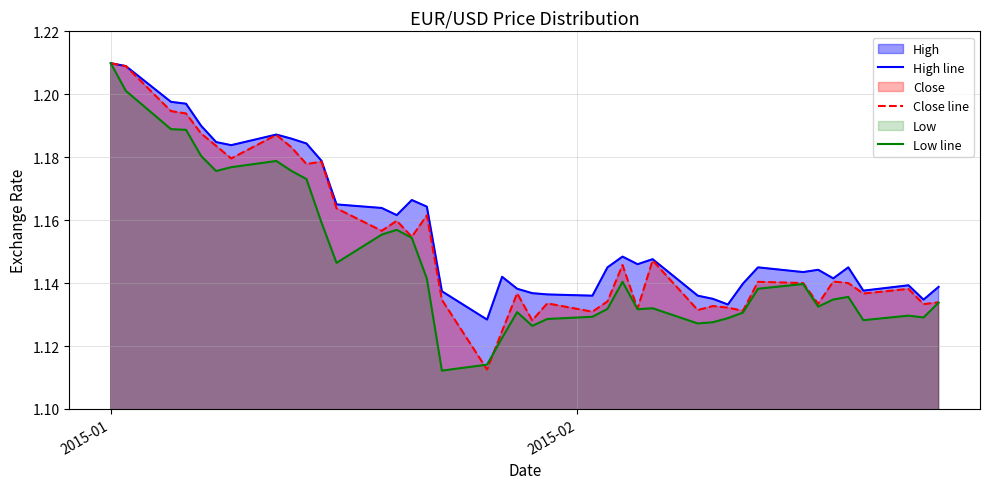

After their last crossing, which series has the higher values: Low line or Close line?

Close line